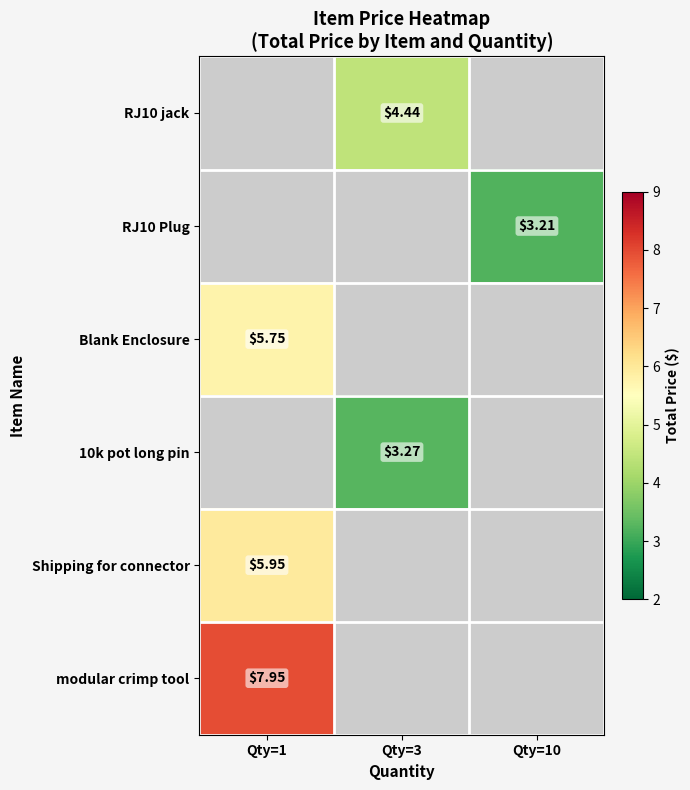

Is the value of RJ10 jack at Qty=3 greater than the value of RJ10 Plug at Qty=10?

Yes